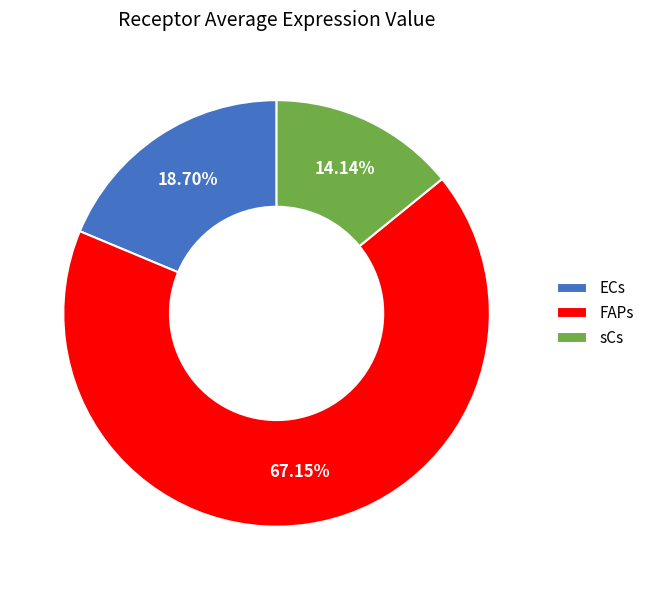

To the nearest percent, what is the average slice percentage?

33%